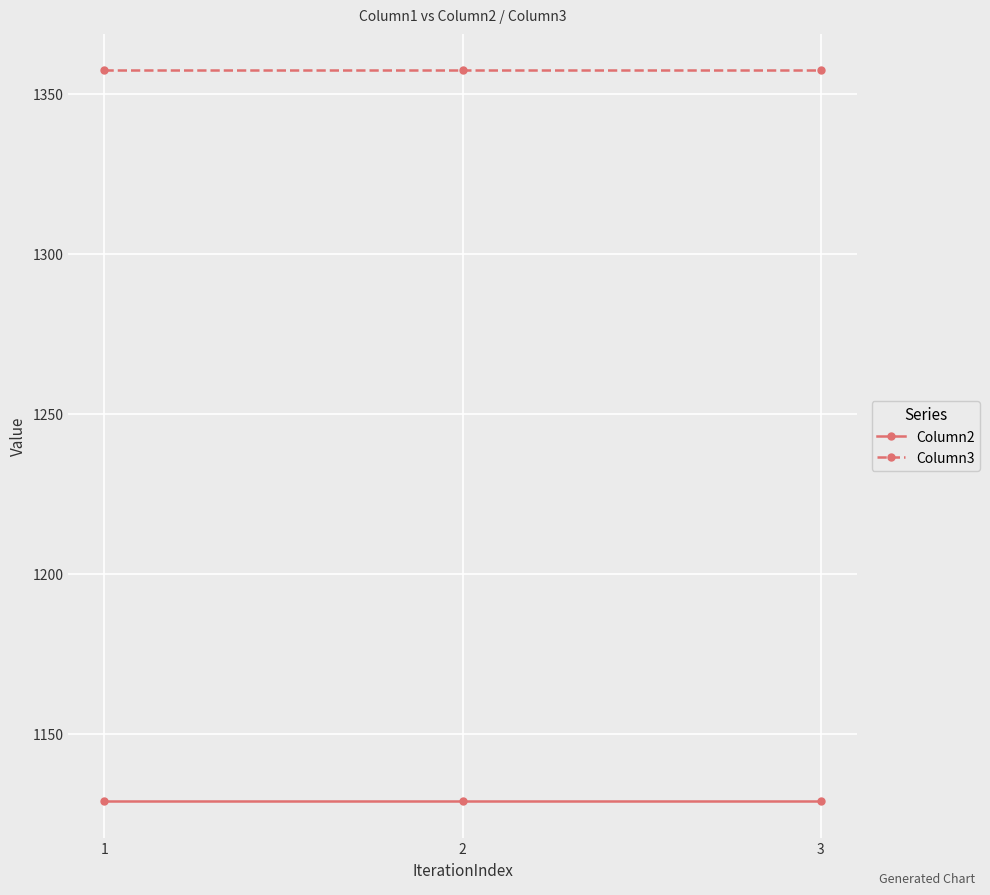

What is the value of the Column2 point at the 3rd from the left?

1129.0